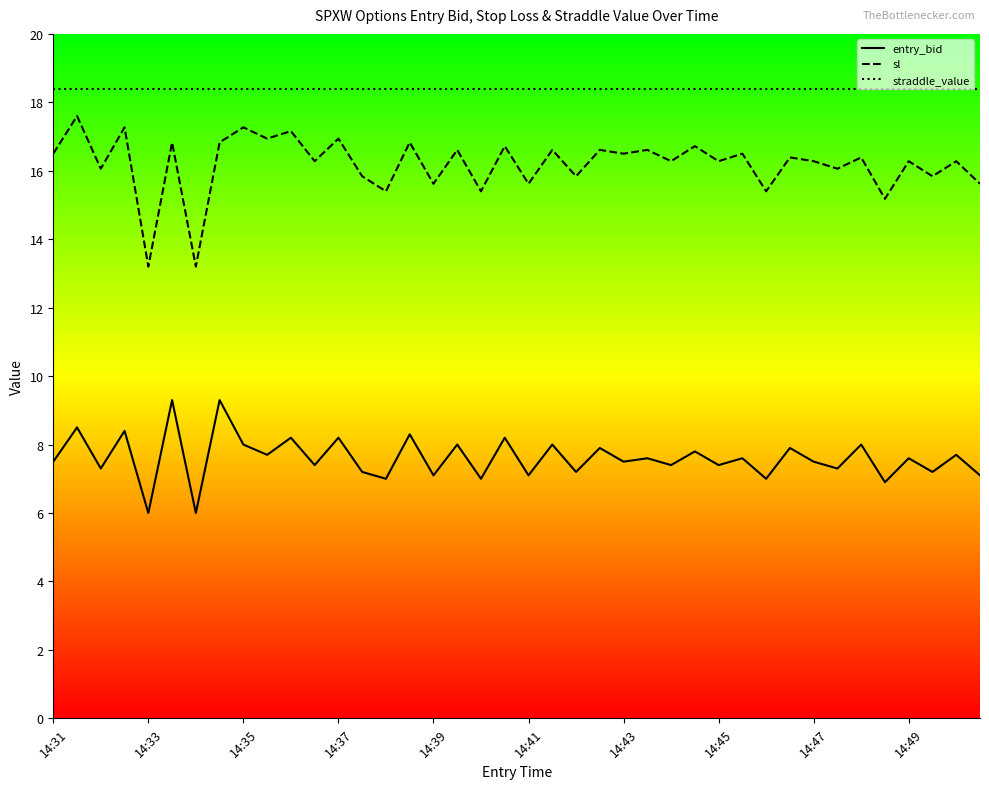

What is the average value of the entry_bid series?

7.6